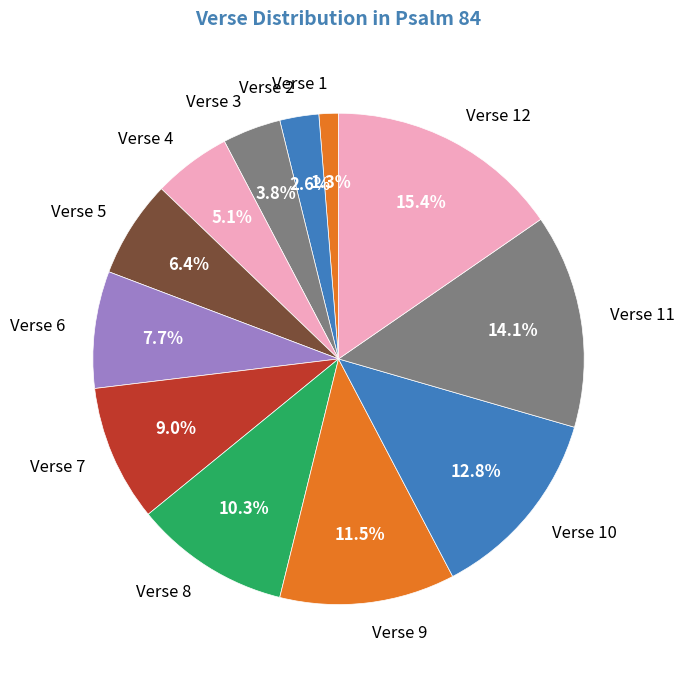

Approximately how many times larger is the value at Verse 2 compared to Verse 10?

0.2